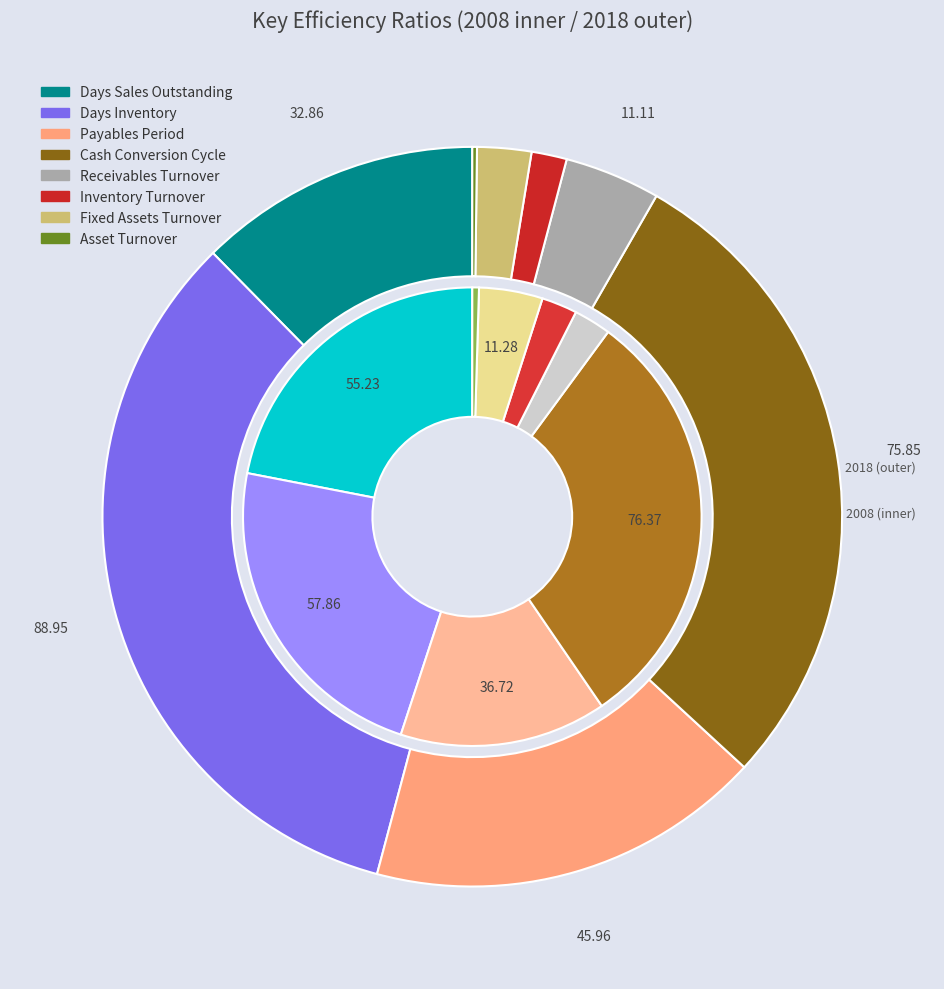

To the nearest percent, what portion does Days Sales Outstanding represent?

12%